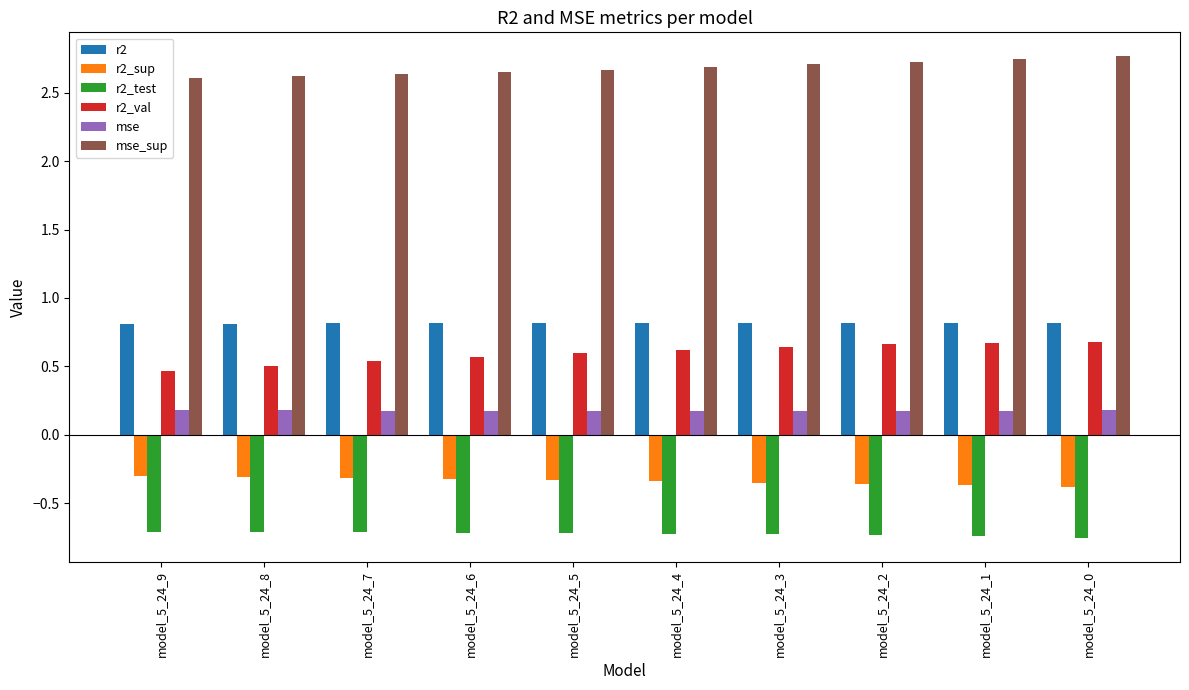

What is the lowest value of the mse_sup series?

2.6